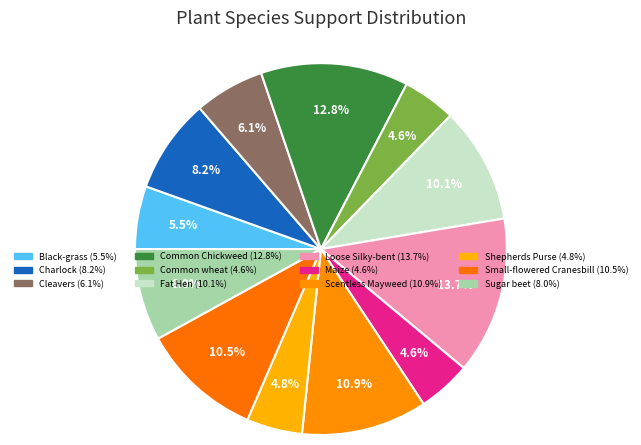

Count the number of slices in the pie.

12